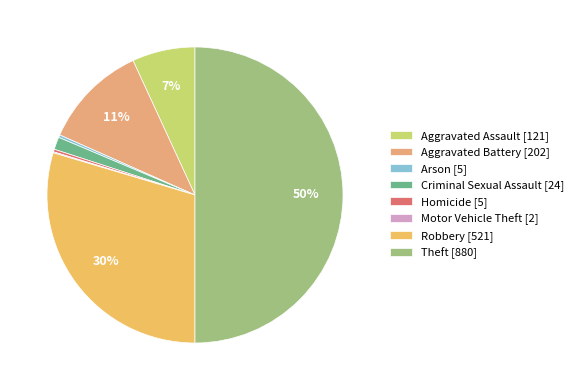

Is there any slice that represents more than half of the pie?

No